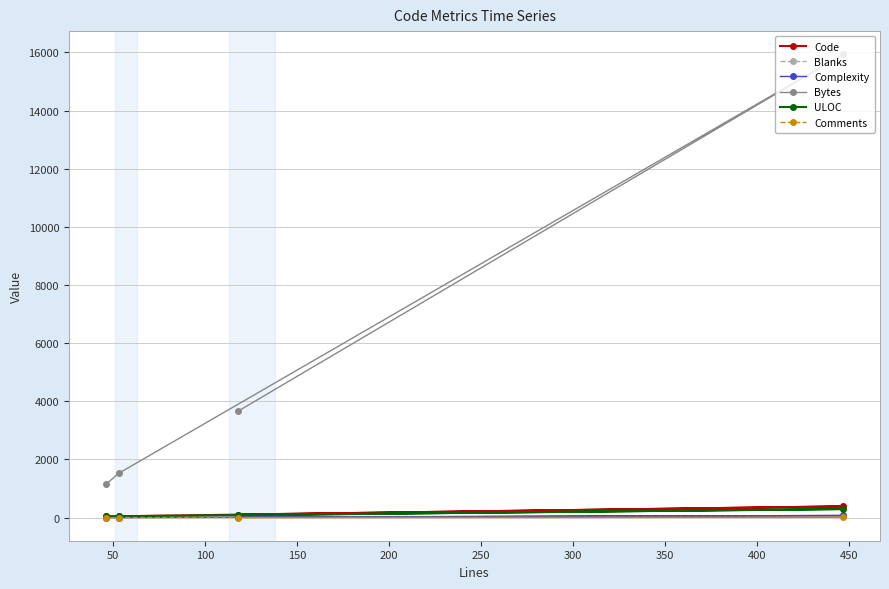

True or false: Blanks and Code intersect in this chart.

False